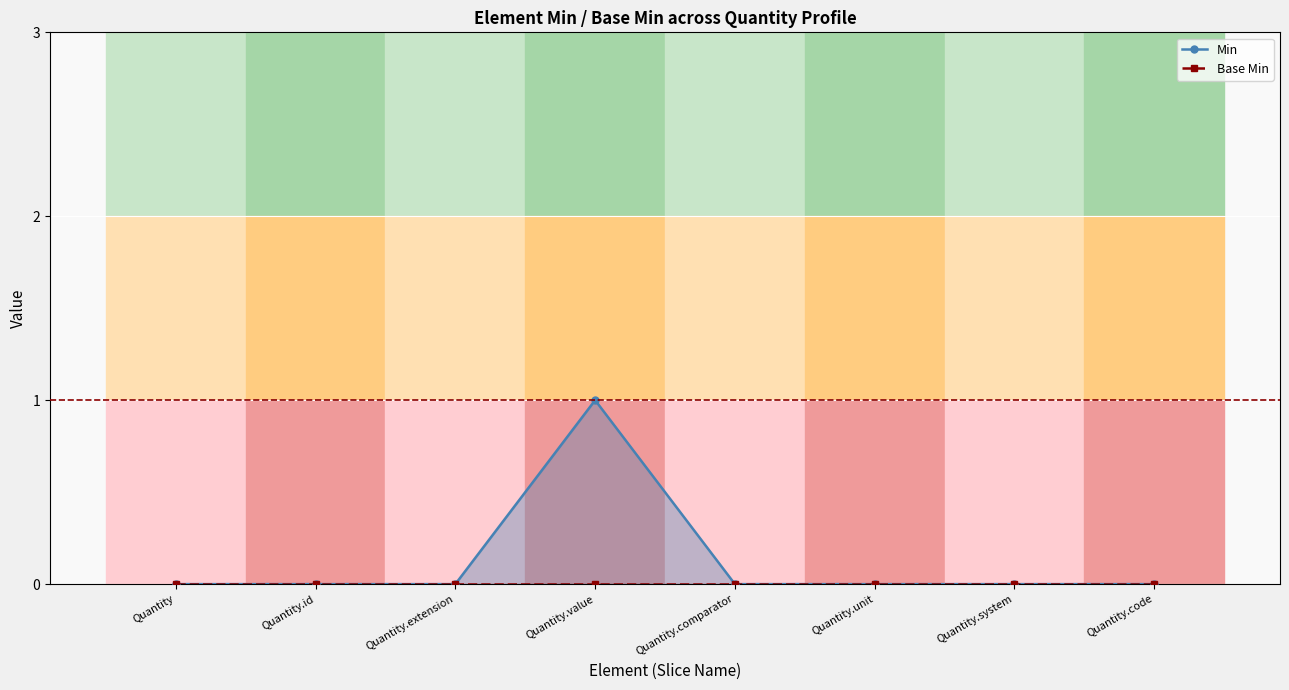

What is the greatest value displayed?

1